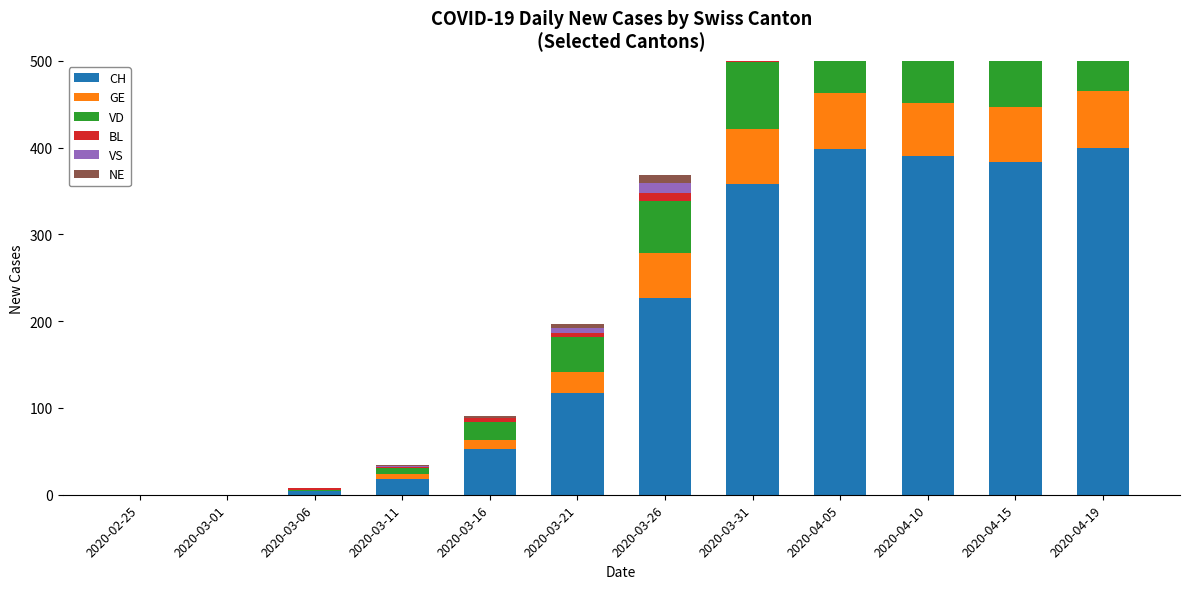

How many categories are shown in the chart?

12